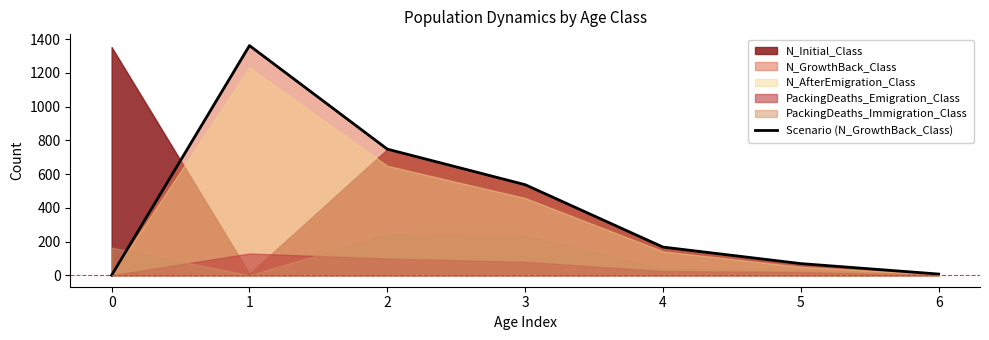

Which has a higher value, 6 or 4?

4